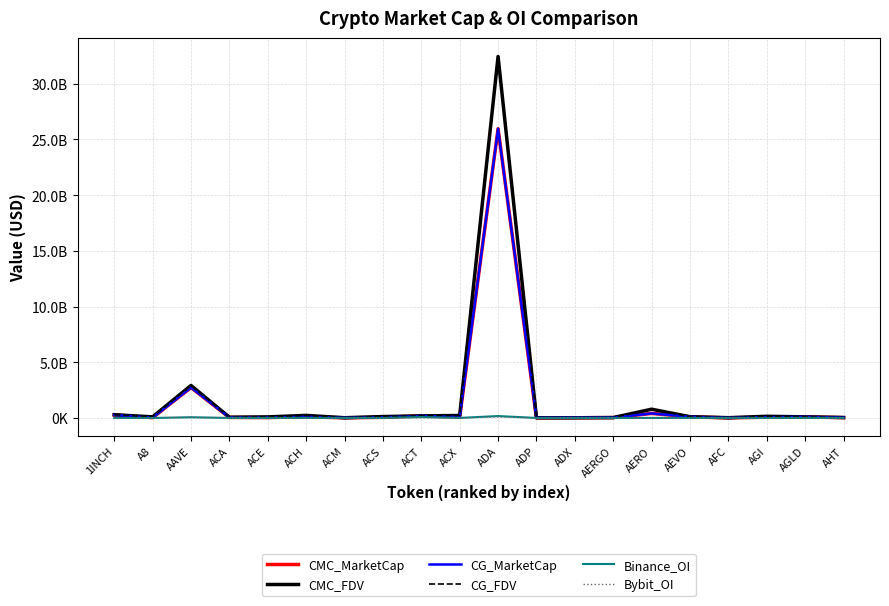

Does the chart have visible grid lines?

Yes